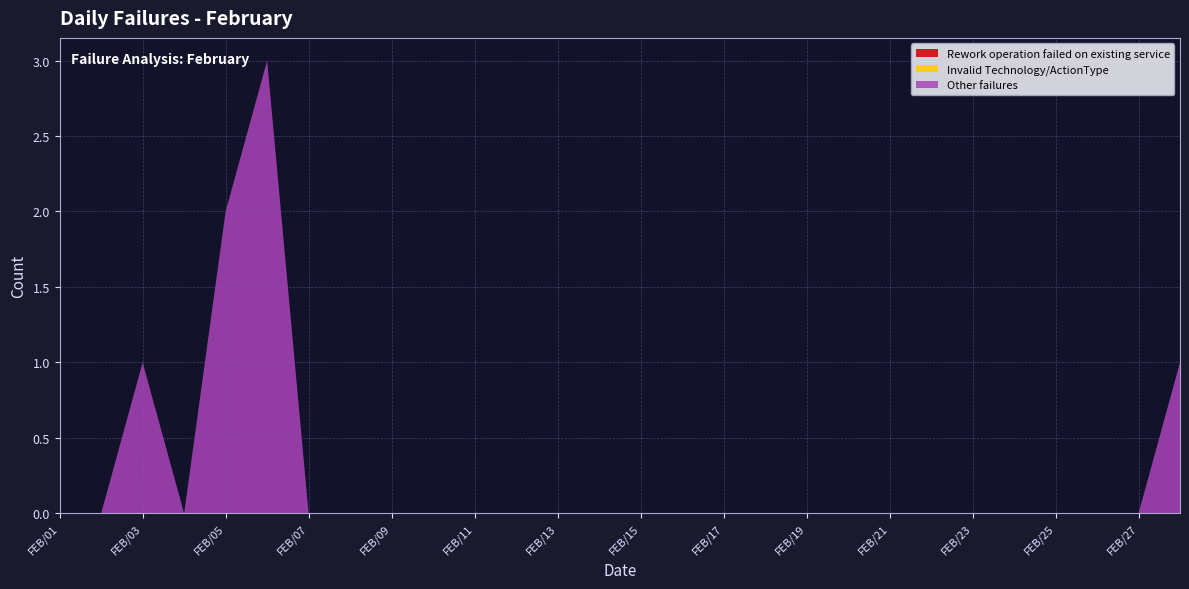

Reading left to right, what are all the values shown in this chart?

Rework operation failed on existing service: FEB/01=0	FEB/02=0	FEB/03=0	FEB/04=0	FEB/05=0	FEB/06=0	FEB/07=0	FEB/08=0	FEB/09=0	FEB/10=0	FEB/11=0	FEB/12=0	FEB/13=0	FEB/14=0	FEB/15=0	FEB/16=0	FEB/17=0	FEB/18=0	FEB/19=0	FEB/20=0	FEB/21=0	FEB/22=0	FEB/23=0	FEB/24=0	FEB/25=0	FEB/26=0	FEB/27=0	FEB/28=0
Invalid Technology/ActionType: FEB/01=0	FEB/02=0	FEB/03=0	FEB/04=0	FEB/05=0	FEB/06=0	FEB/07=0	FEB/08=0	FEB/09=0	FEB/10=0	FEB/11=0	FEB/12=0	FEB/13=0	FEB/14=0	FEB/15=0	FEB/16=0	FEB/17=0	FEB/18=0	FEB/19=0	FEB/20=0	FEB/21=0	FEB/22=0	FEB/23=0	FEB/24=0	FEB/25=0	FEB/26=0	FEB/27=0	FEB/28=0
Other failures: FEB/01=0	FEB/02=0	FEB/03=1	FEB/04=0	FEB/05=2	FEB/06=3	FEB/07=0	FEB/08=0	FEB/09=0	FEB/10=0	FEB/11=0	FEB/12=0	FEB/13=0	FEB/14=0	FEB/15=0	FEB/16=0	FEB/17=0	FEB/18=0	FEB/19=0	FEB/20=0	FEB/21=0	FEB/22=0	FEB/23=0	FEB/24=0	FEB/25=0	FEB/26=0	FEB/27=0	FEB/28=1